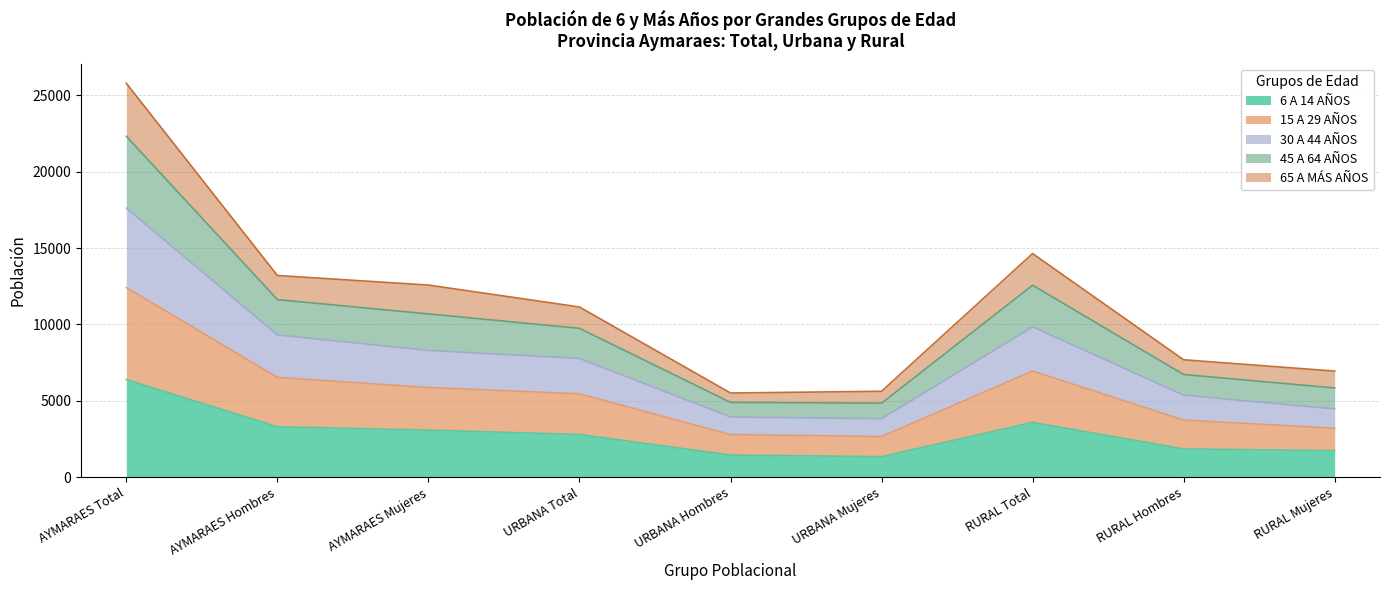

At which category is the sum across all series the highest?

AYMARAES Total